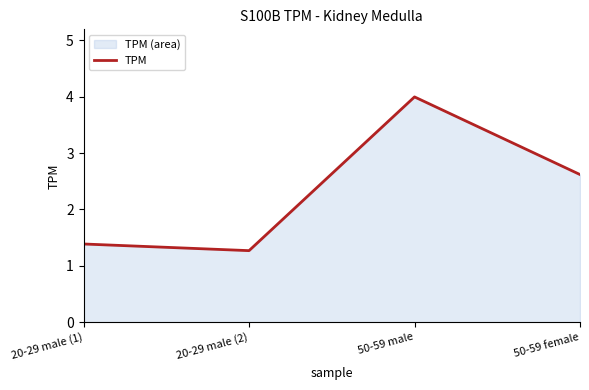

What is the label of the 4th point from the left?

50-59 female